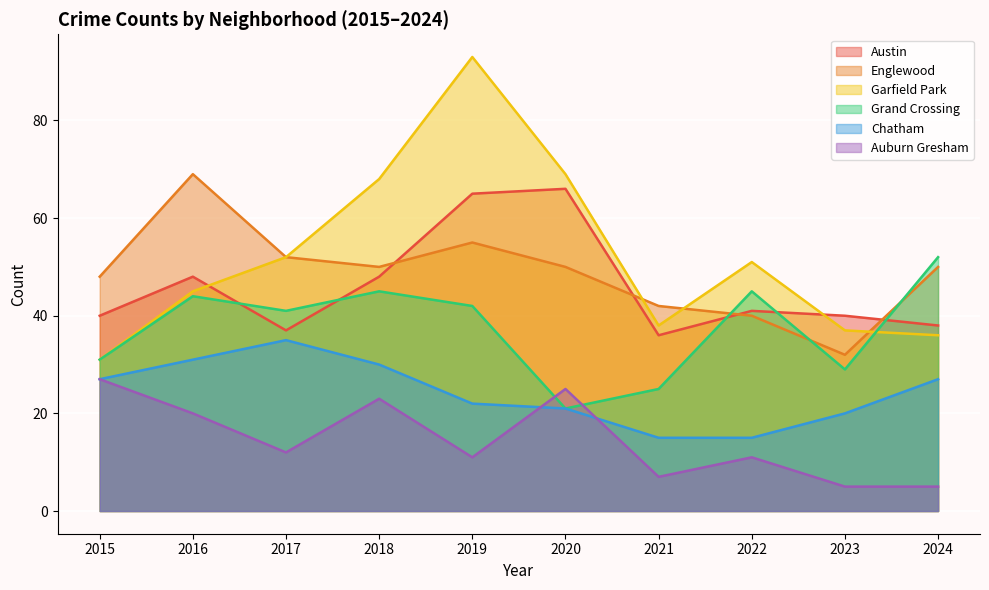

How many categories are shown in the chart?

10